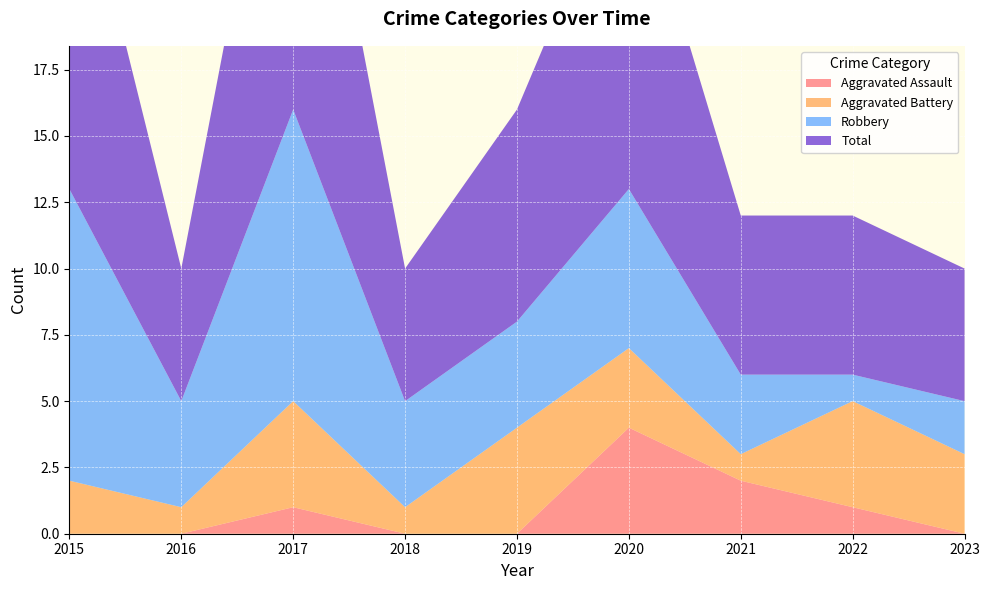

Reading right to left, transcribe all the data shown in this chart.

Aggravated Assault: 0	1	2	4	0	0	1	0	0
Aggravated Battery: 3	4	1	3	4	1	4	1	2
Robbery: 2	1	3	6	4	4	11	4	11
Total: 5	6	6	13	8	5	16	5	14